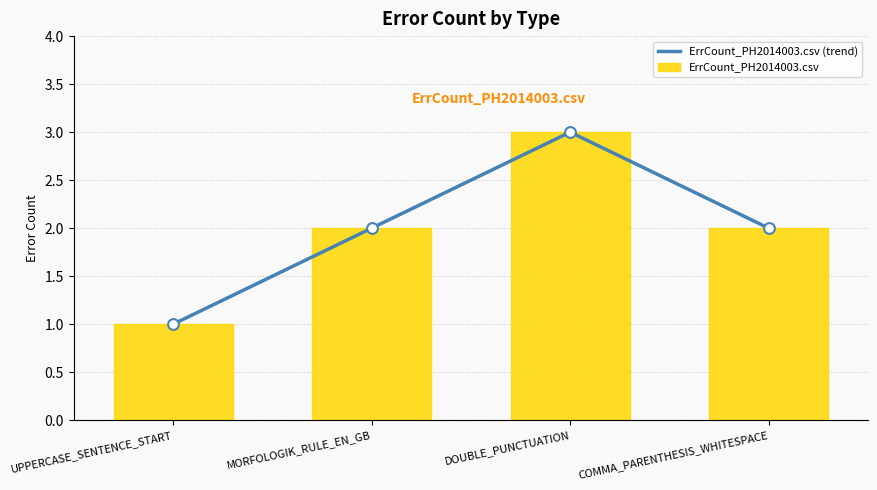

At how many categories does at least one series exceed 2?

1